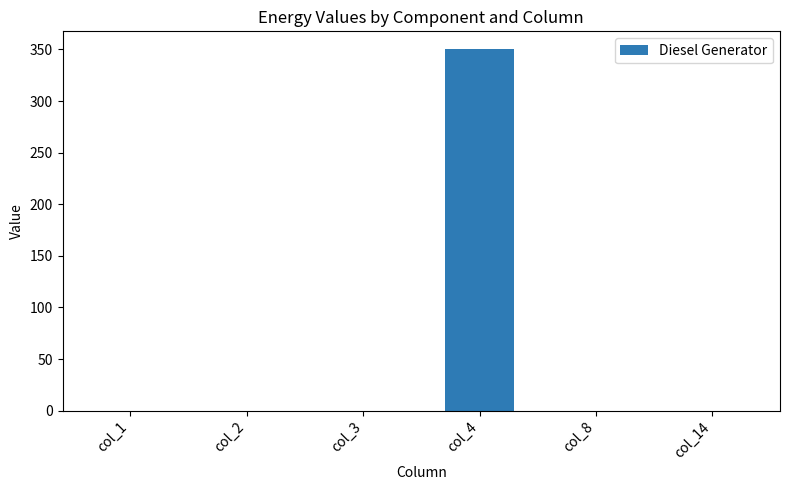

What is the change in value from col_4 to col_8?

-350